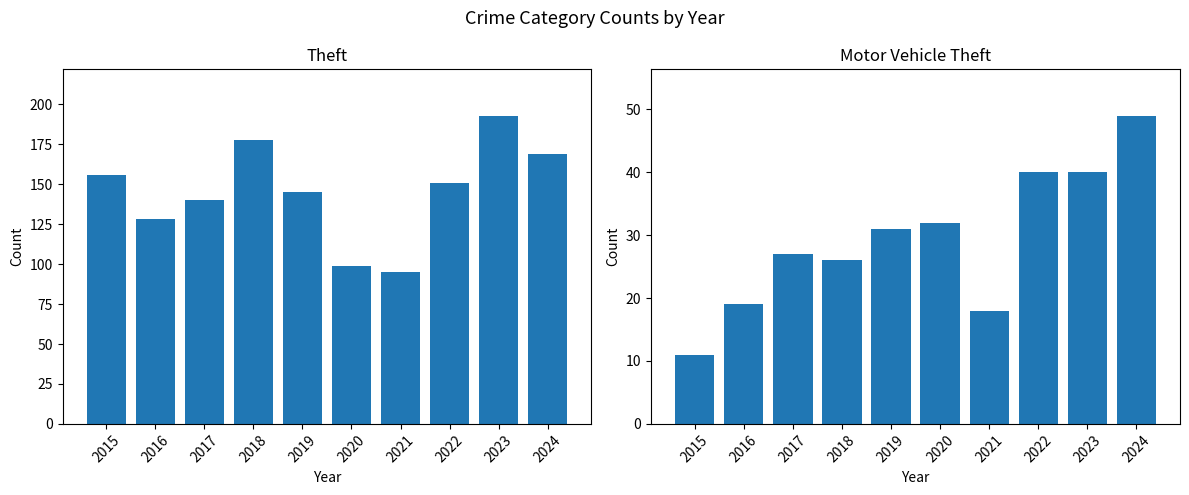

How many bars are there in each group?

2